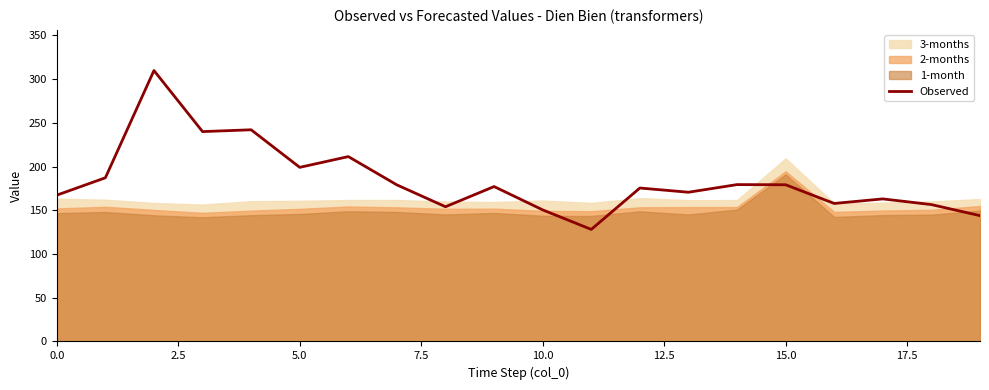

How many lines are shown in the chart?

1